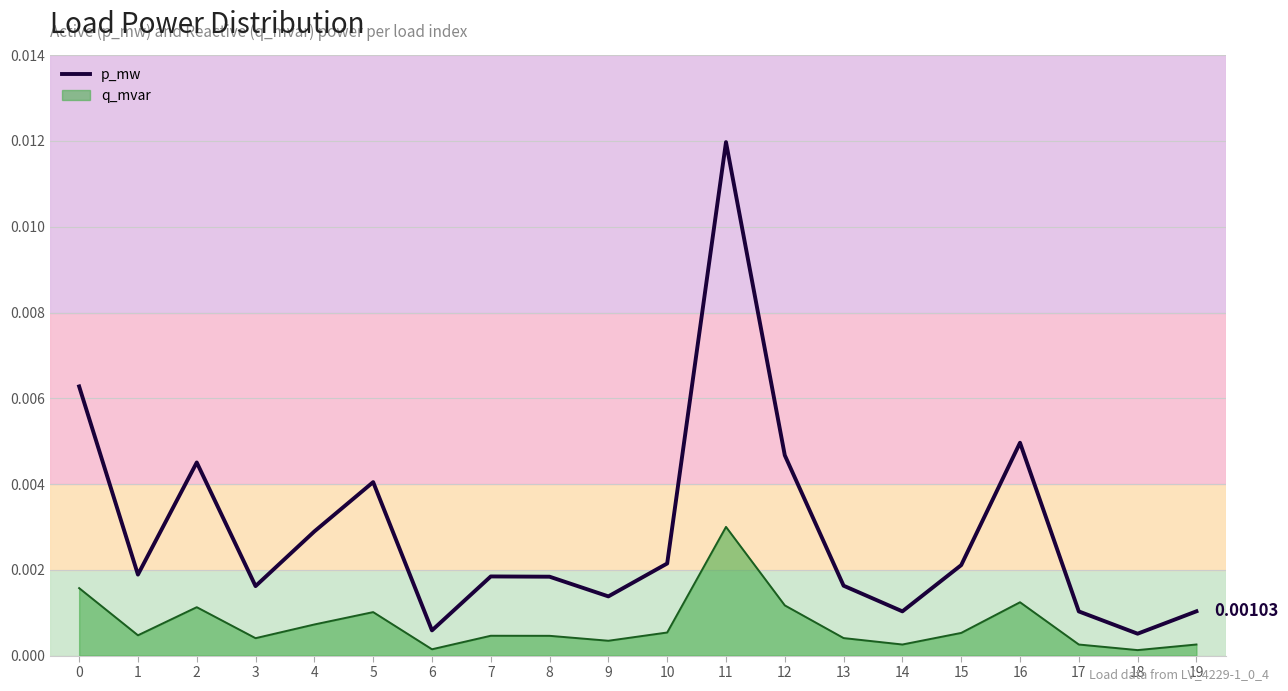

Is it true that the value at 11 is 0.0?

False